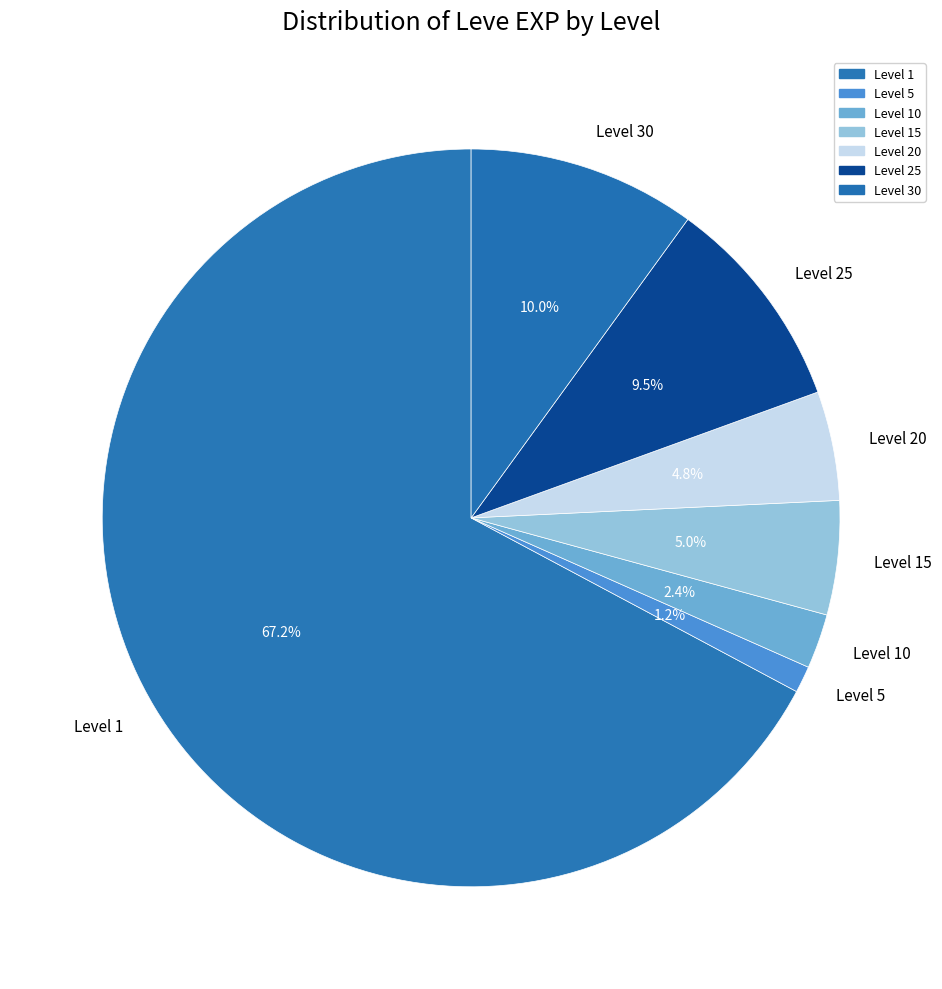

How many slices are in this pie chart?

7